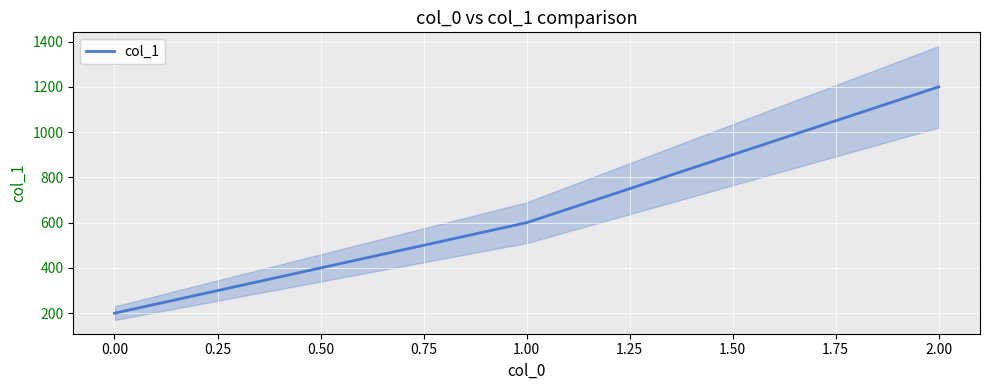

Does the chart display data point markers on the line(s)?

No